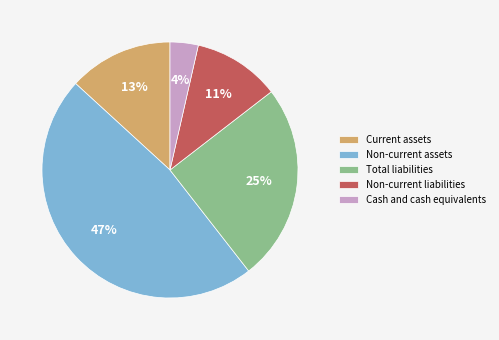

The Non-current assets slice represents 47% of the pie. True or false?

True